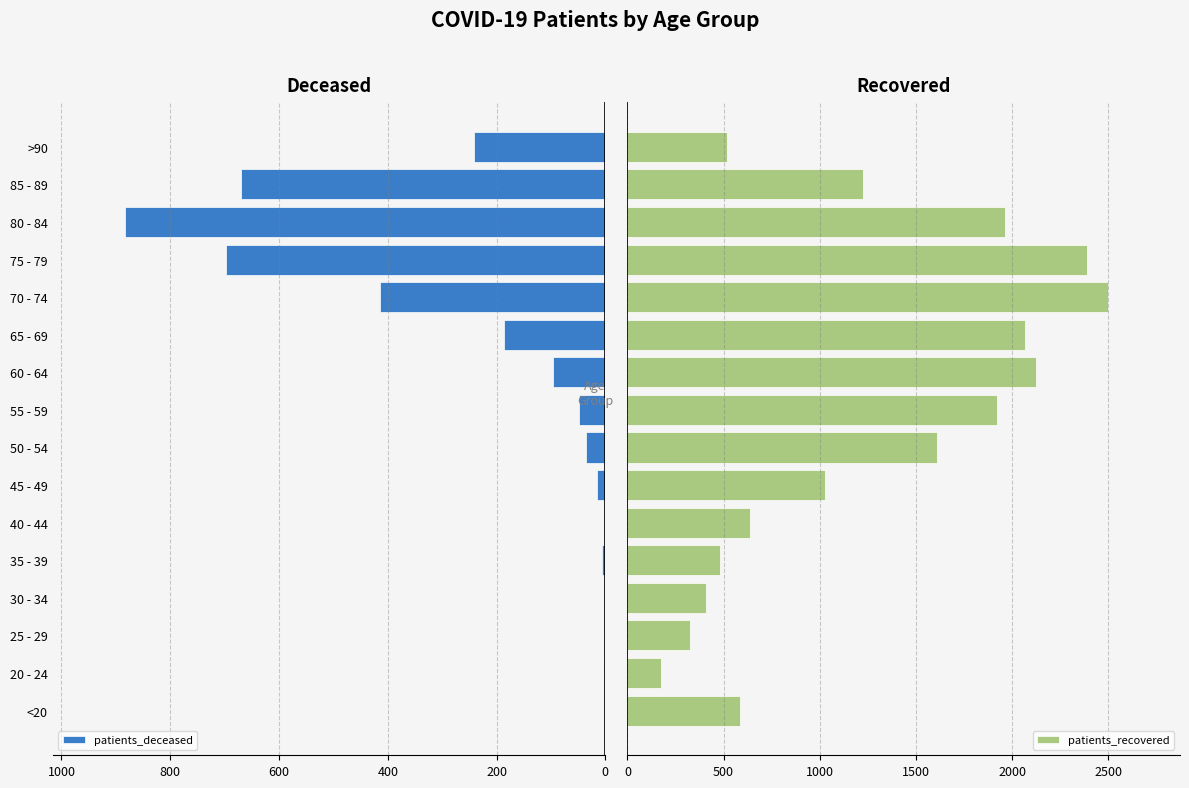

What is the maximum value for patients_recovered?

2499